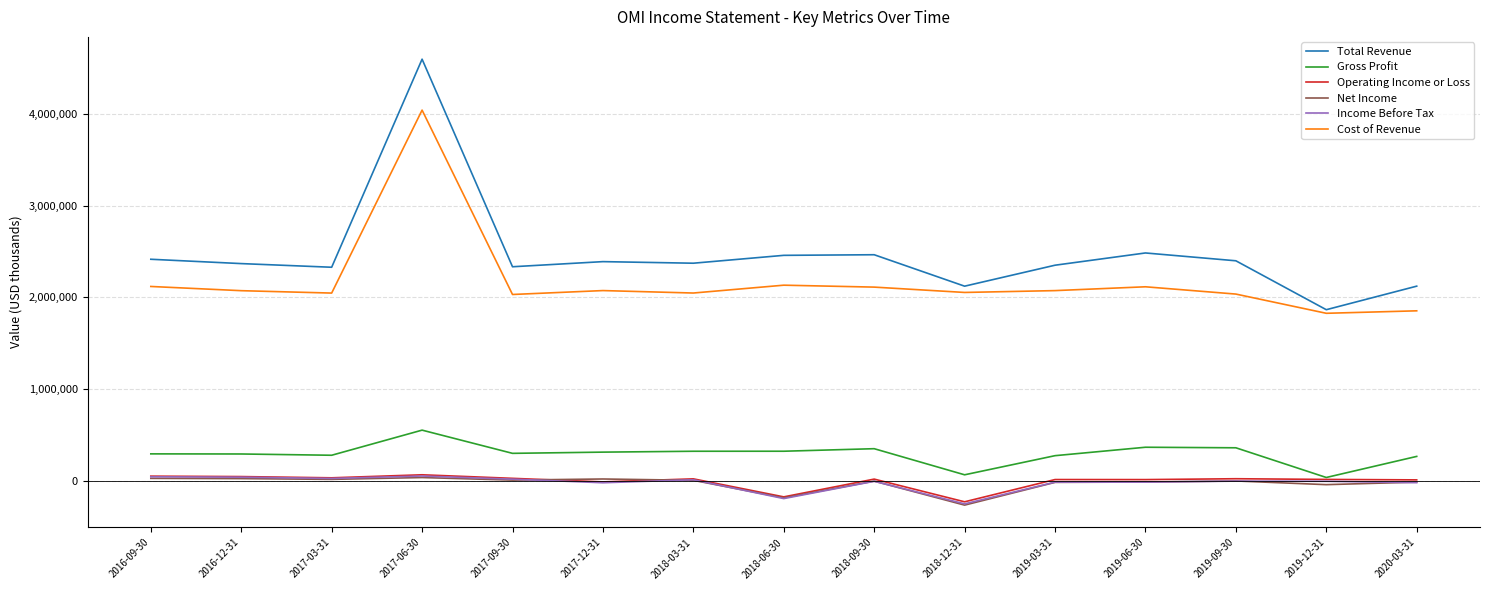

The Net Income series shows 10600 at 2017-09-30. True or false?

True